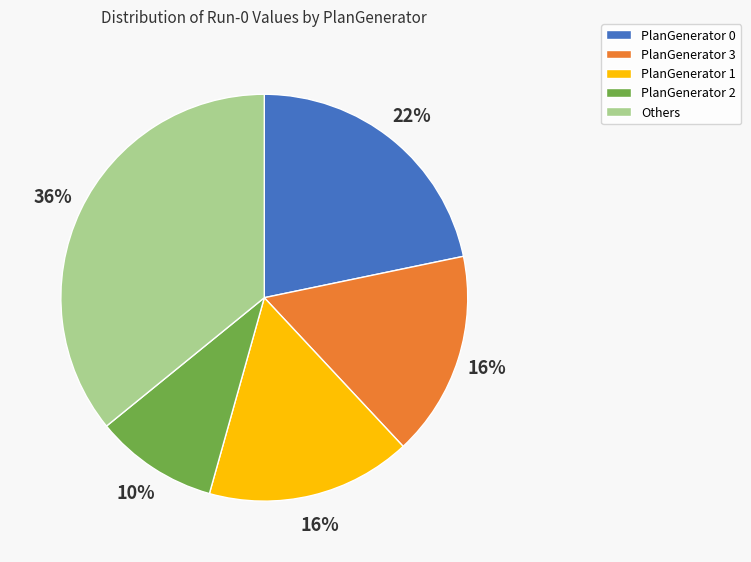

Is the sum of PlanGenerator 0 and PlanGenerator 2 greater than half?

No